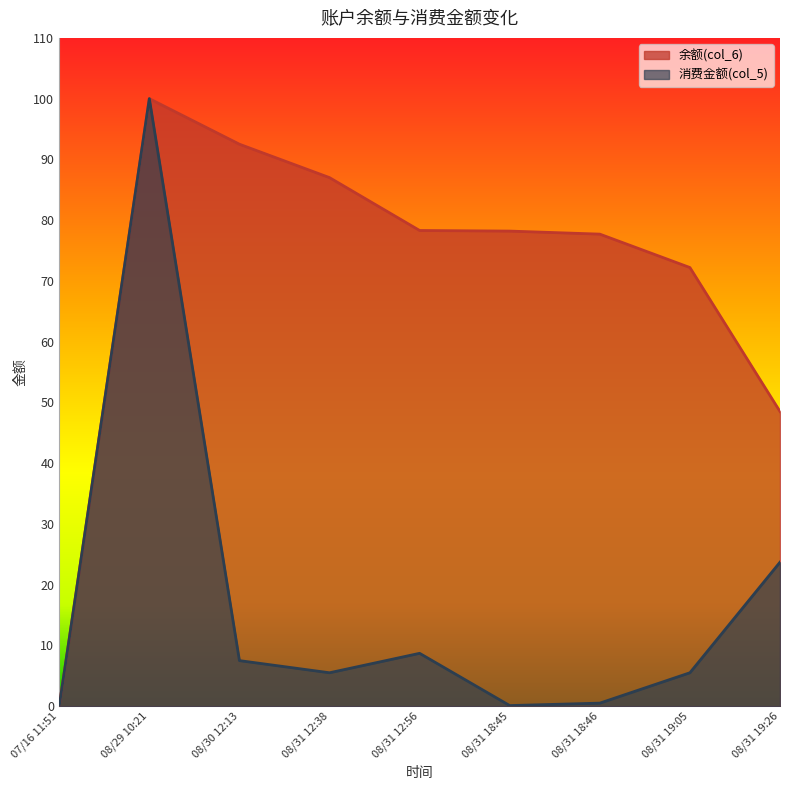

True or false: 余额(col_6) and 消费金额(col_5) cross at least once.

False